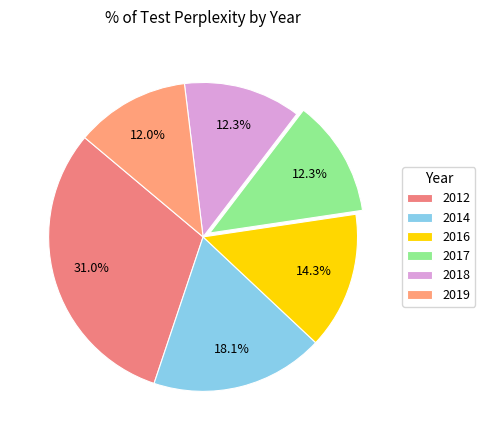

To the nearest percent, what is the combined percentage of 2014 and 2019?

30%